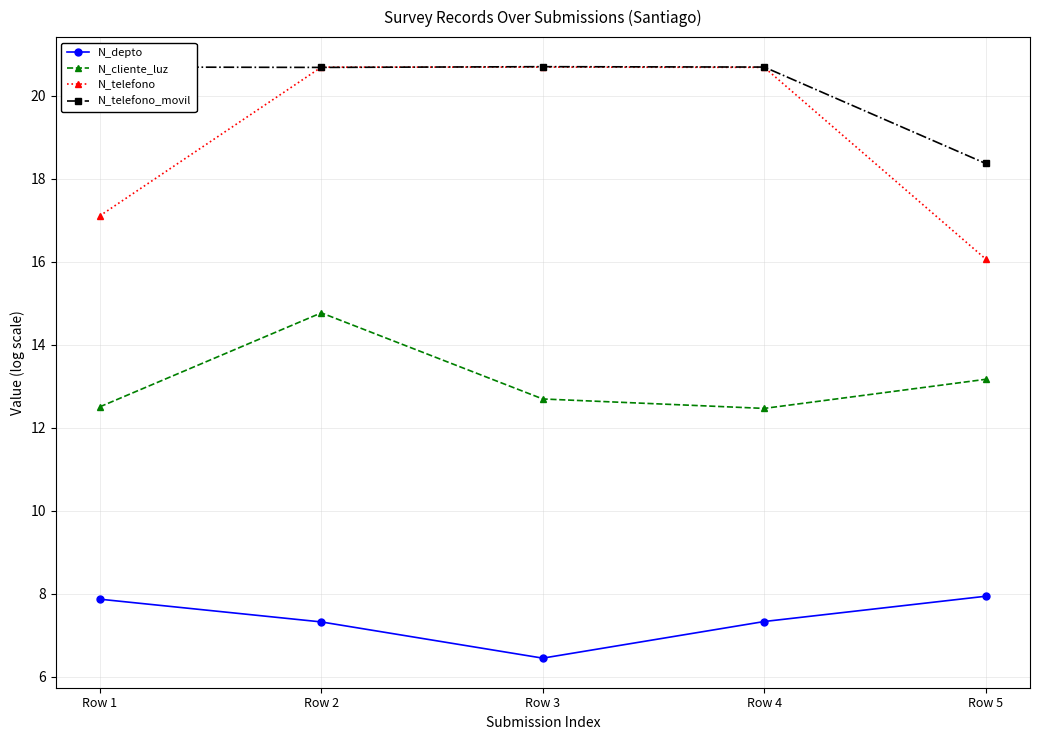

What is the sum of the N_telefono_movil values at Row 1 and Row 5?

39.1